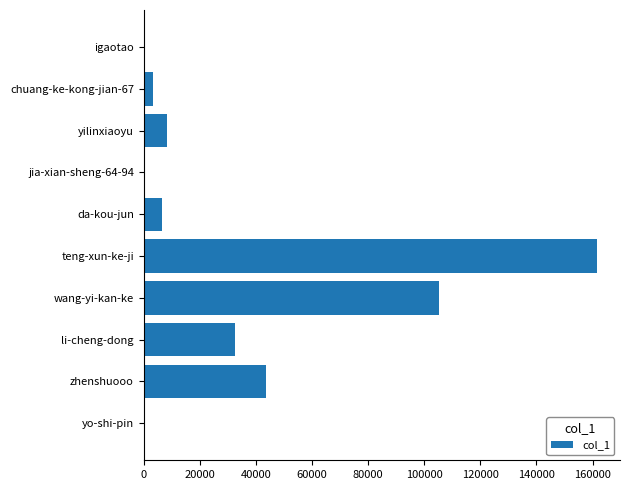

What is the ratio of the value at teng-xun-ke-ji to the value at chuang-ke-kong-jian-67?

46.8